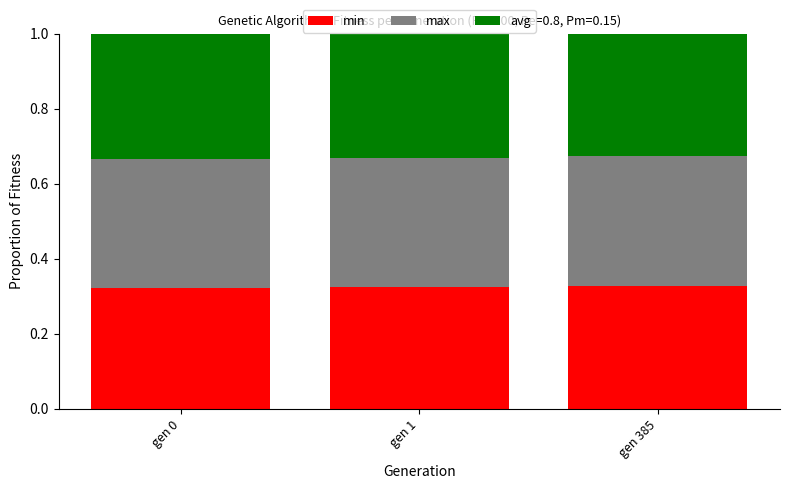

What is the total value across all series at gen 0?

1.0